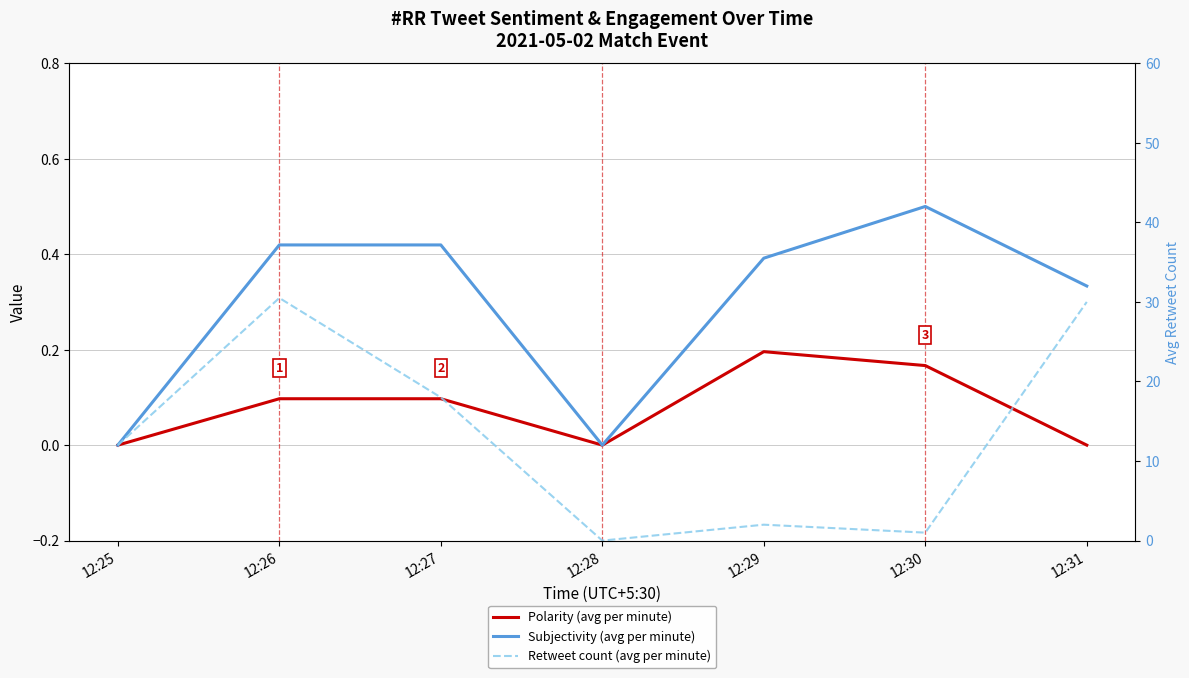

What is the value of the Subjectivity (avg per minute) point at the 7th from the left?

0.3